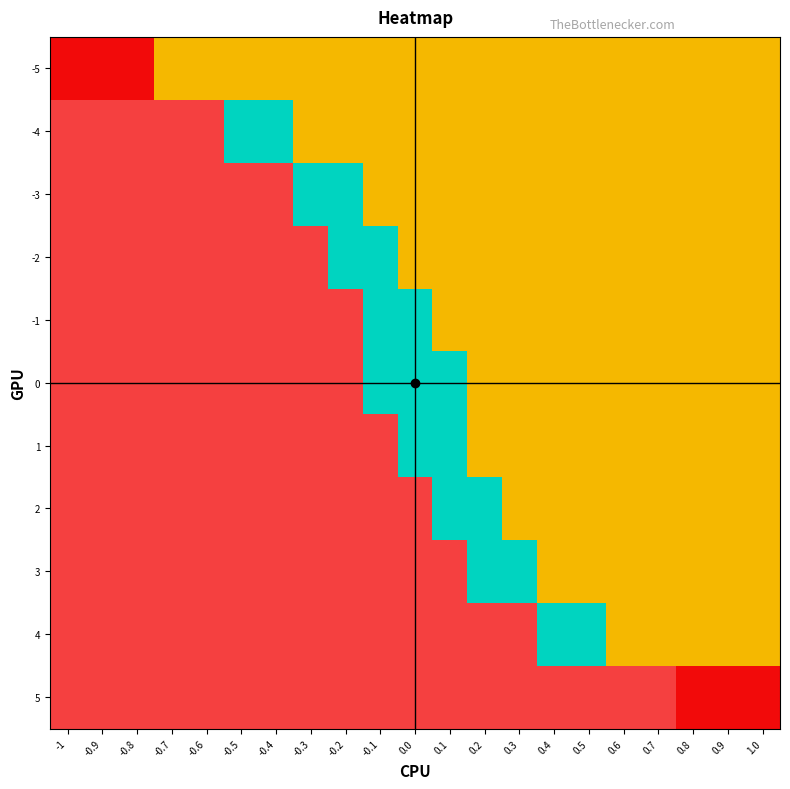

What is the spread (max minus min) of values at 0.2?

2